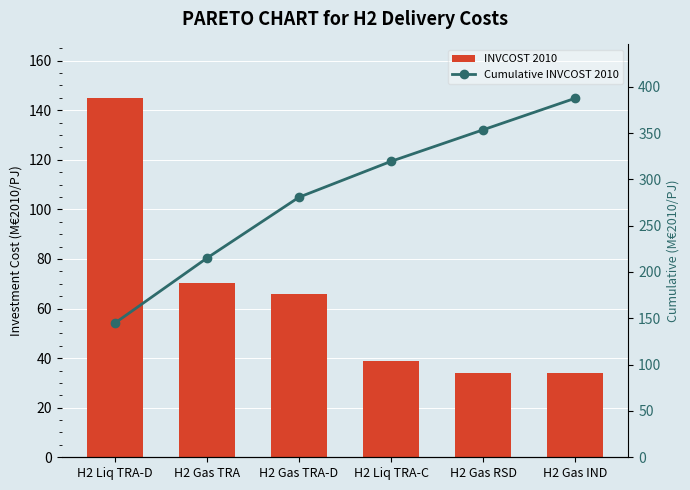

What is the spread (max minus min) of values at H2 Gas IND?

353.5